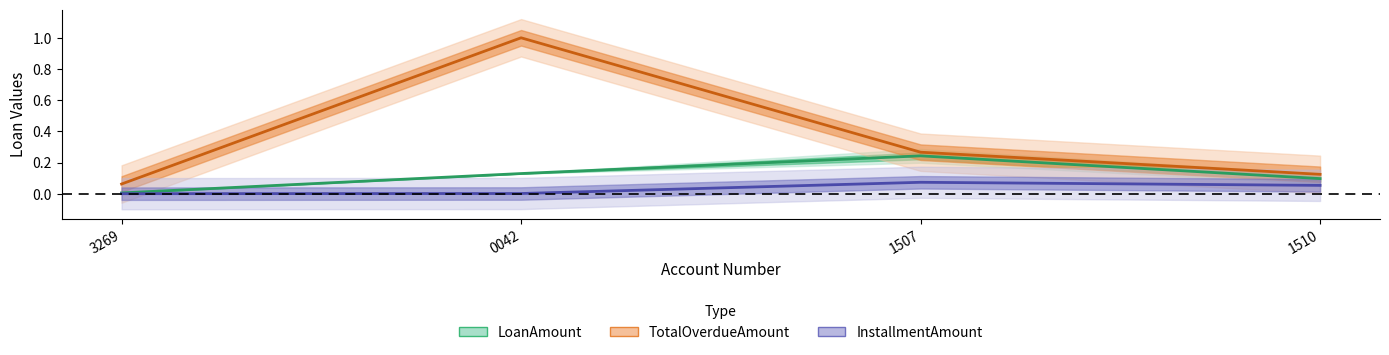

Which series changed the most between 3269 and 0042?

TotalOverdueAmount